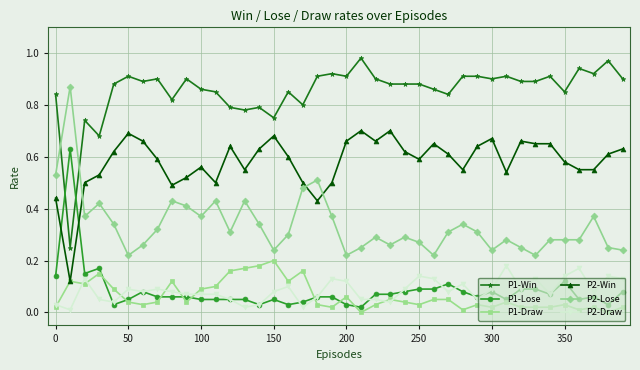

Which series has the largest total across all categories?

P1-Win